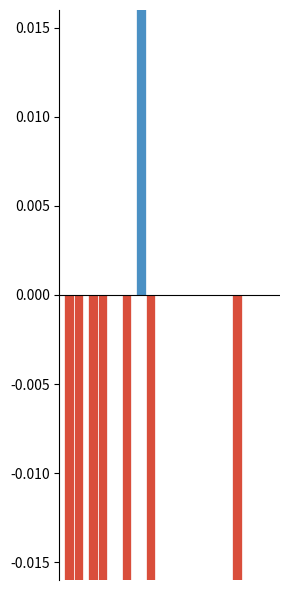

The value of LeveProfitNQ_pos at 1 is 0.1. True or false?

False